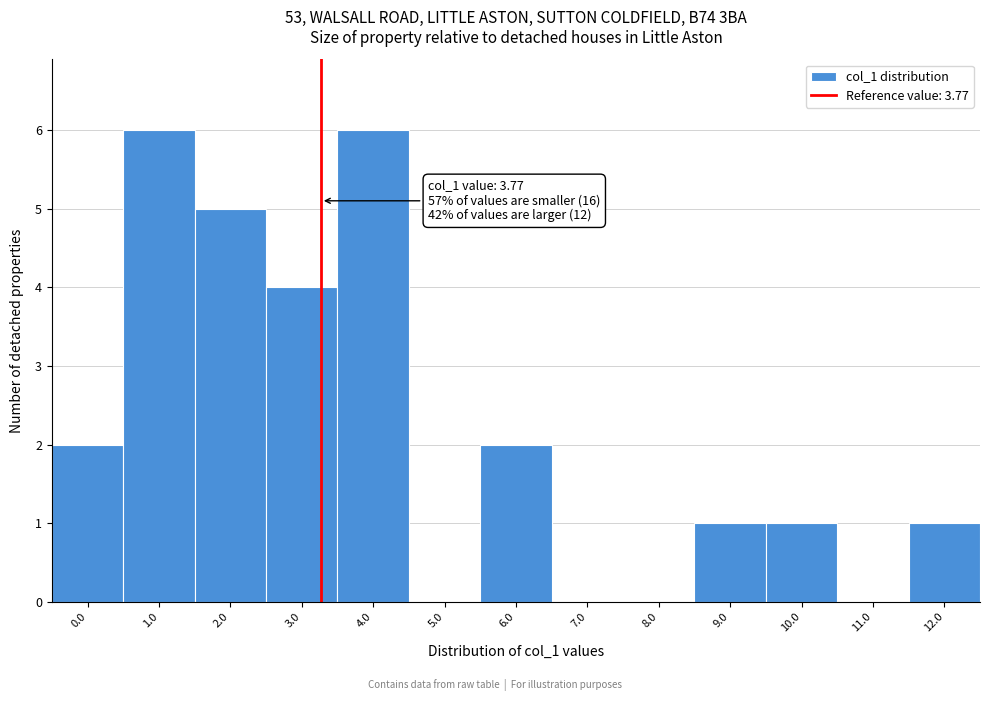

Reading left to right, extract all data points from this chart.

0.0=2	1.0=6	2.0=5	3.0=4	4.0=6	5.0=0	6.0=2	7.0=0	8.0=0	9.0=1	10.0=1	11.0=0	12.0=1